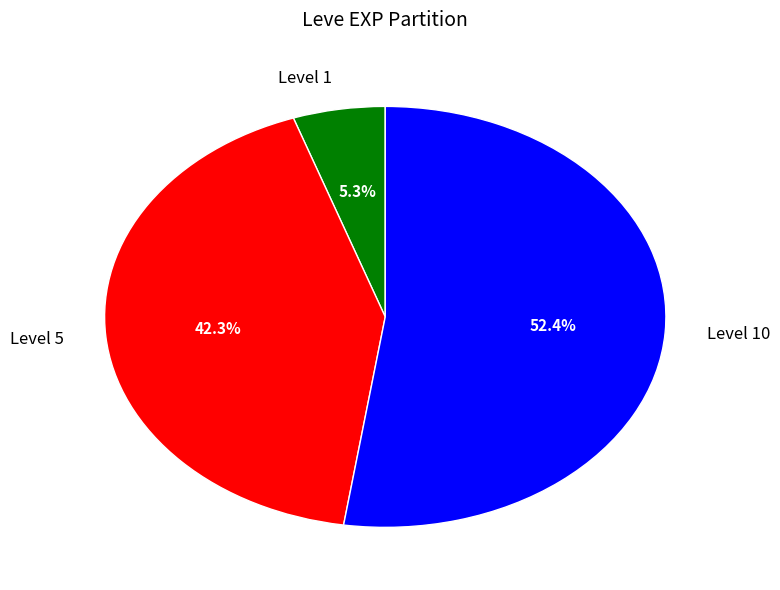

What is the majority slice?

Level 10